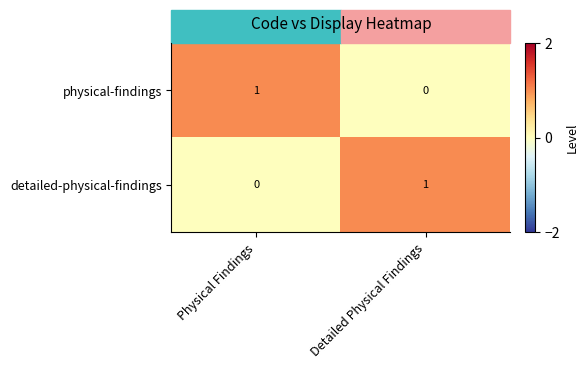

At which label does physical-findings reach its peak?

Physical Findings